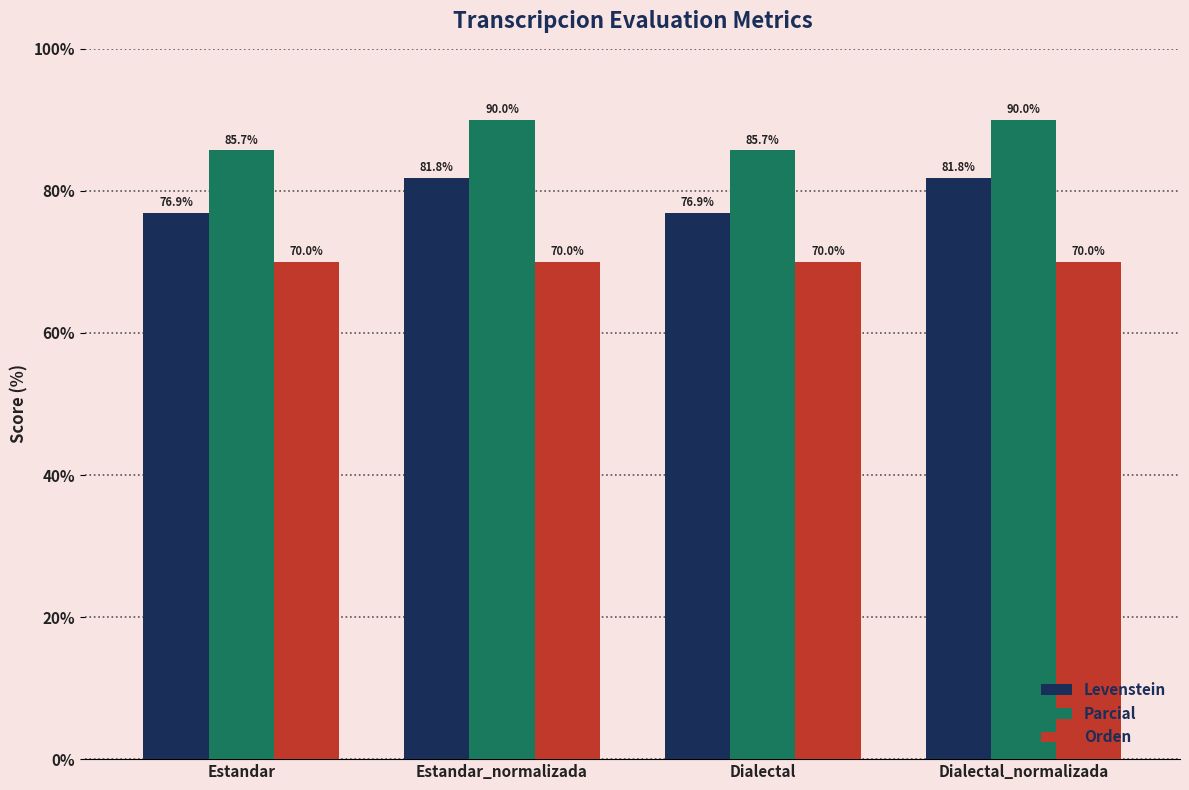

What is the value of the Levenstein bar at the 3rd from the left?

76.9